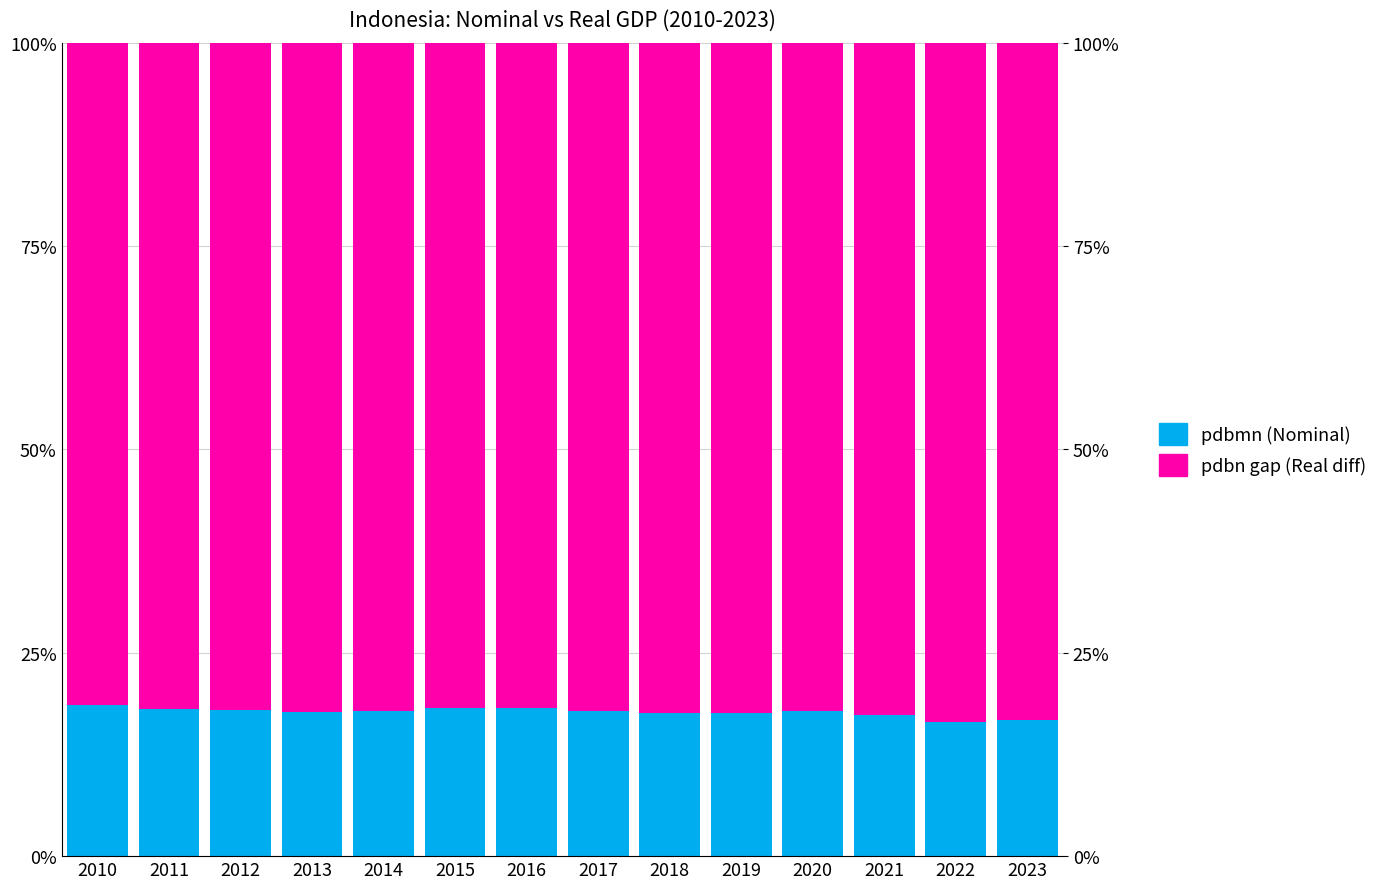

What is the approximate value of pdbn gap (Real diff) at 2021?

82.6